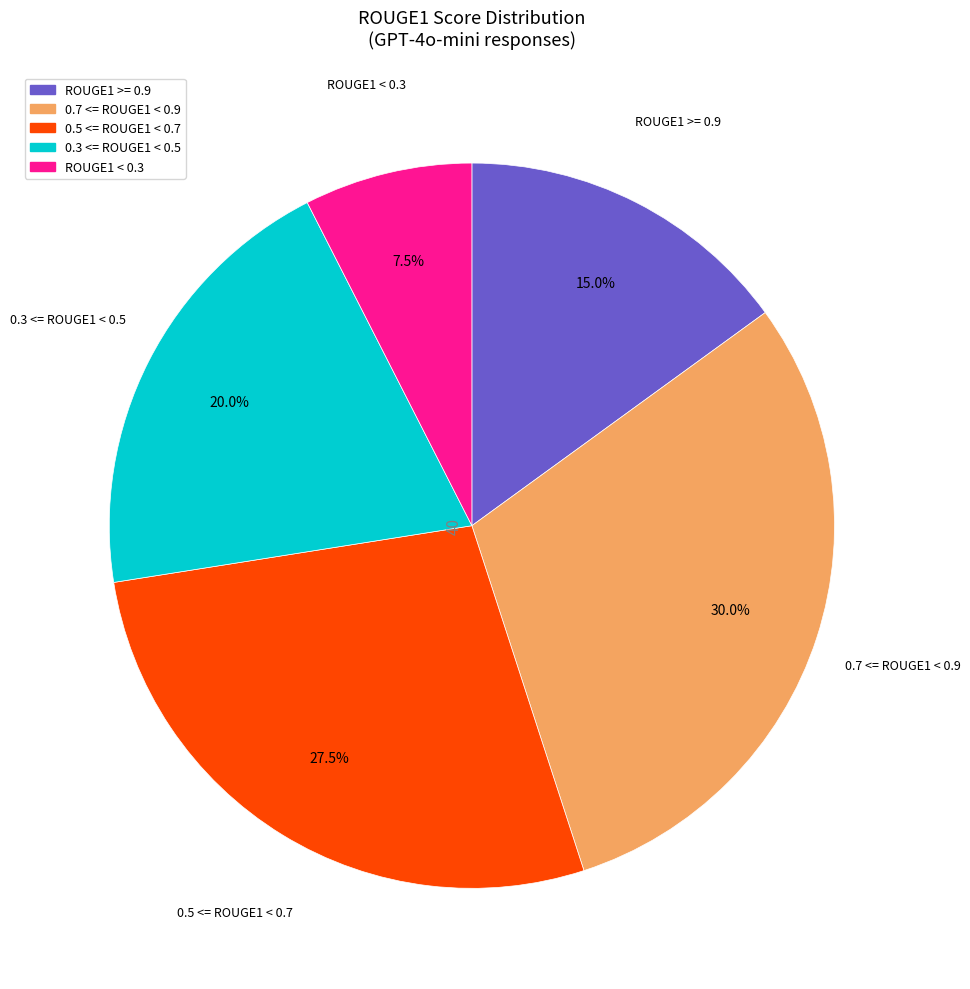

Is there any slice that represents more than half of the pie?

No